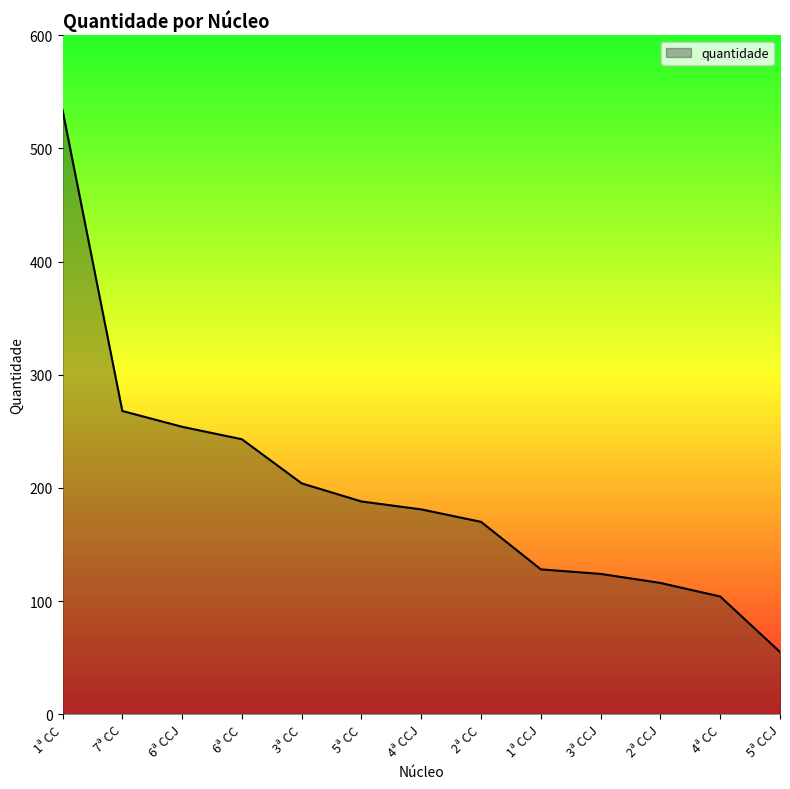

Approximately how many times larger is the value at 7ª CC compared to 2ª CCJ?

2.3